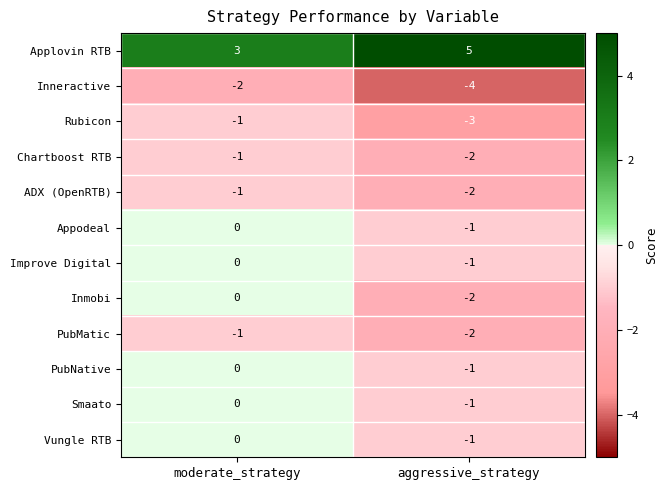

Which series has the largest total across all categories?

Applovin RTB